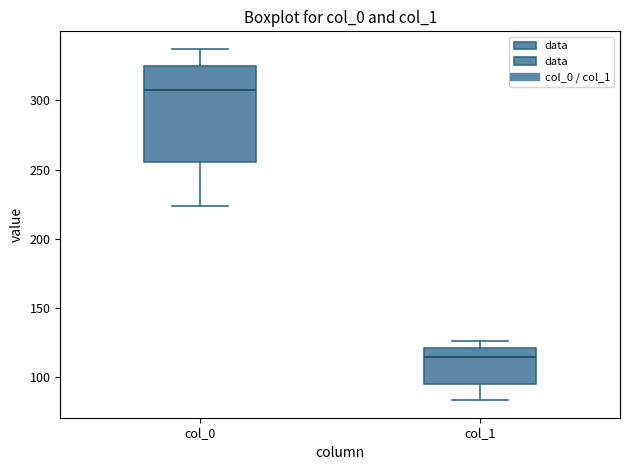

Reading left to right, read every box against the y-axis: the position of its median line, the range the box covers, and the ends of its whiskers. The values are not printed on the chart, so give them approximately, as read against the axis.

col_0: median 305, box 255 to 325, whiskers 225 to 335
col_1: median 115, box 95 to 120, whiskers 85 to 125